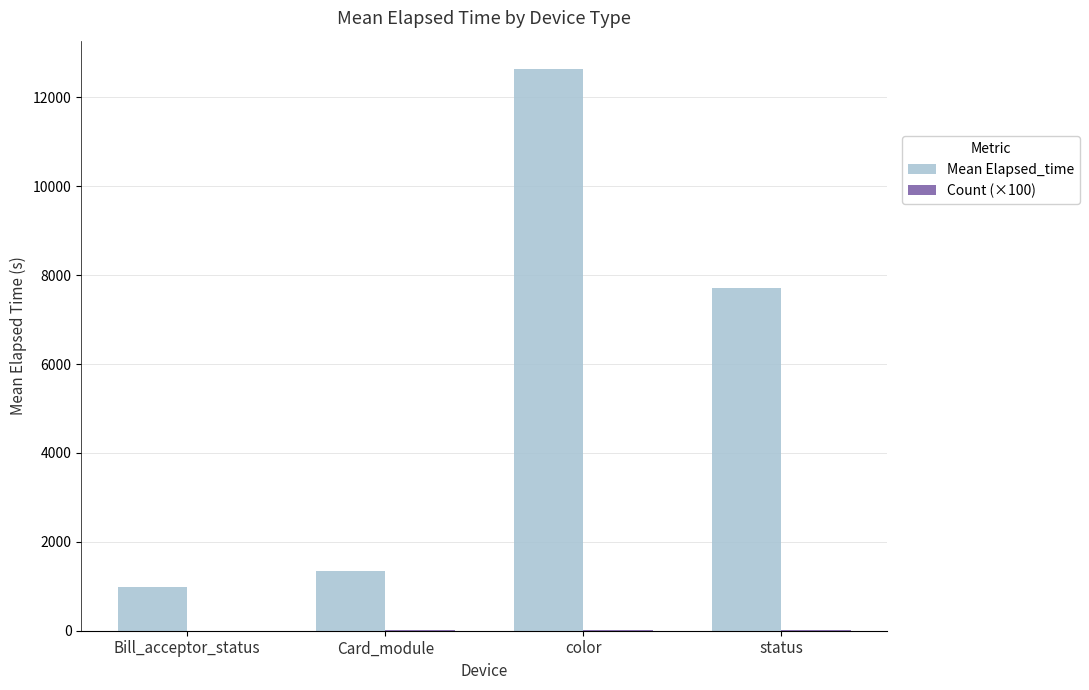

At which category is the sum across all series the highest?

color